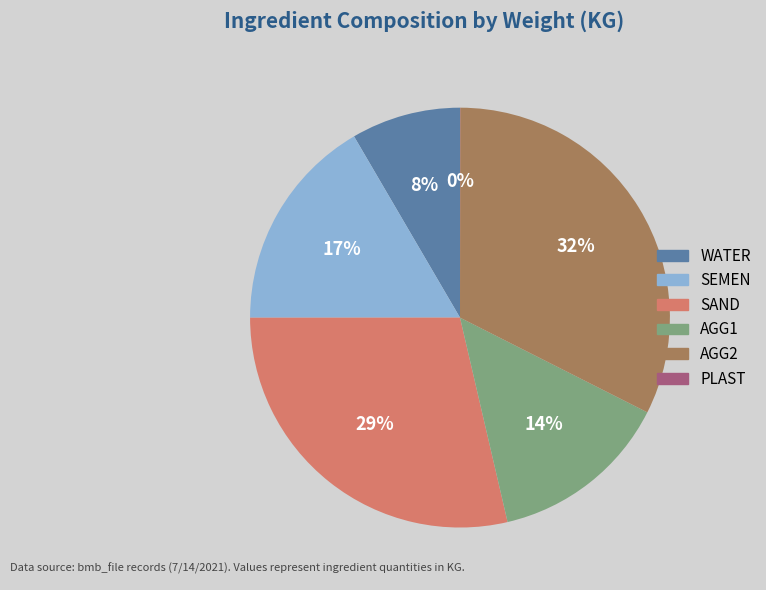

What percentage is the WATER slice, to the nearest percent?

8%